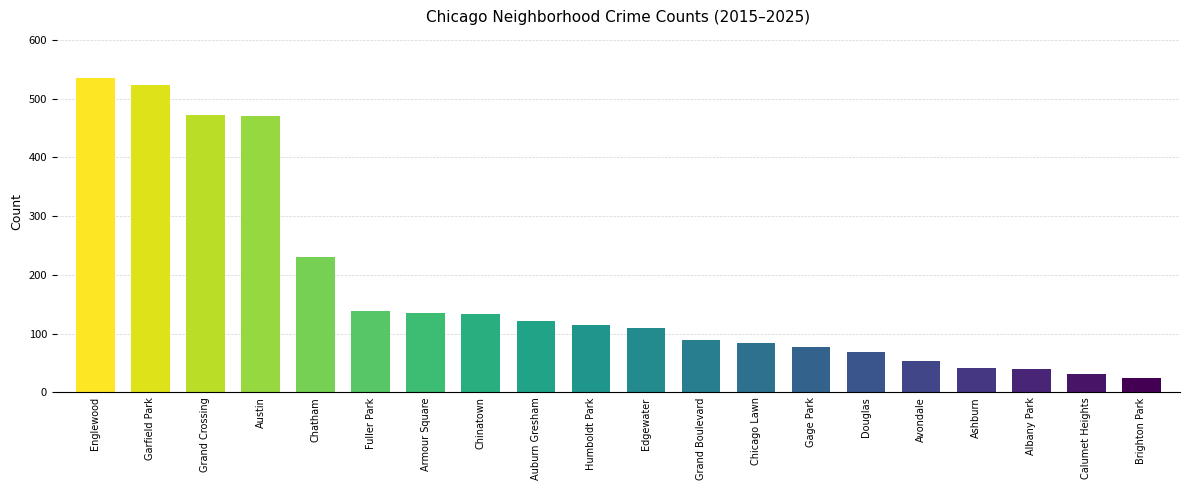

Are the bars grouped side by side (vs. stacked)?

No